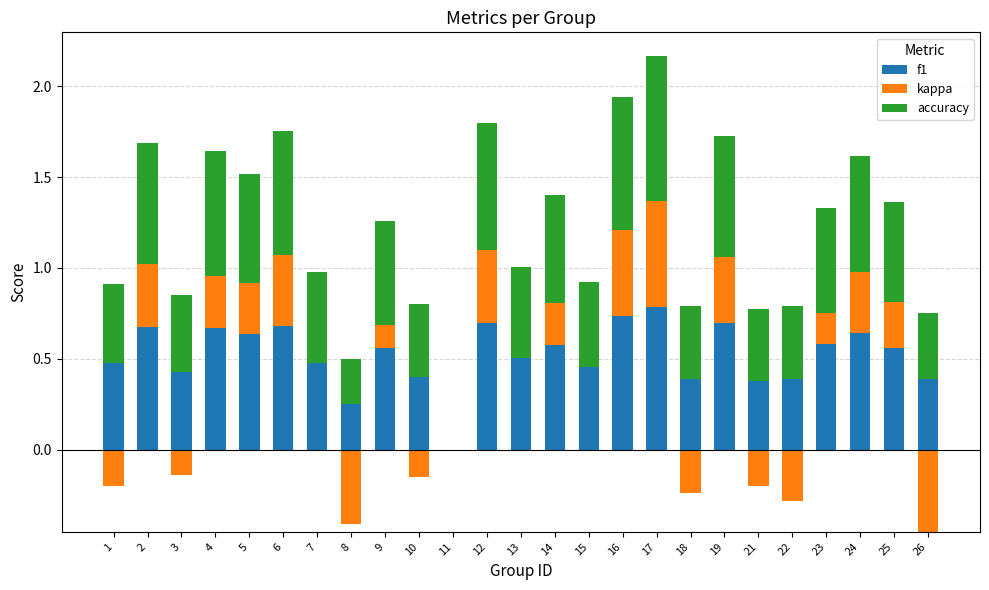

What is the value of the accuracy bar at the 25th from the left?

0.4